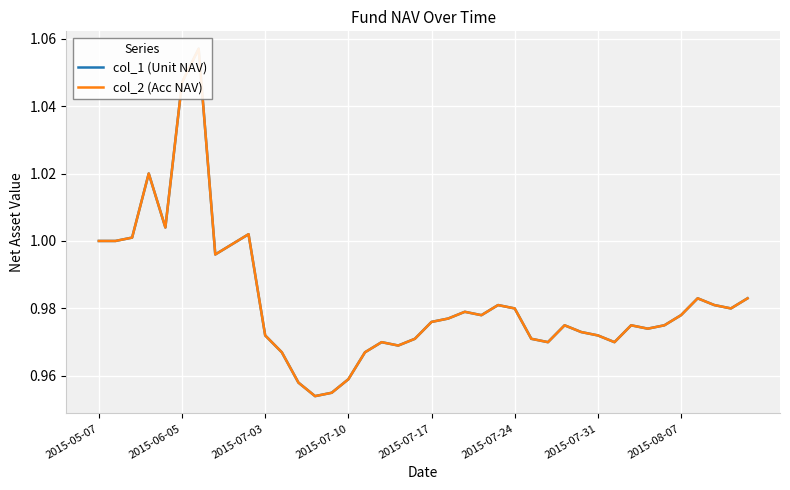

True or false: col_1 (Unit NAV) and col_2 (Acc NAV) cross at least once.

False